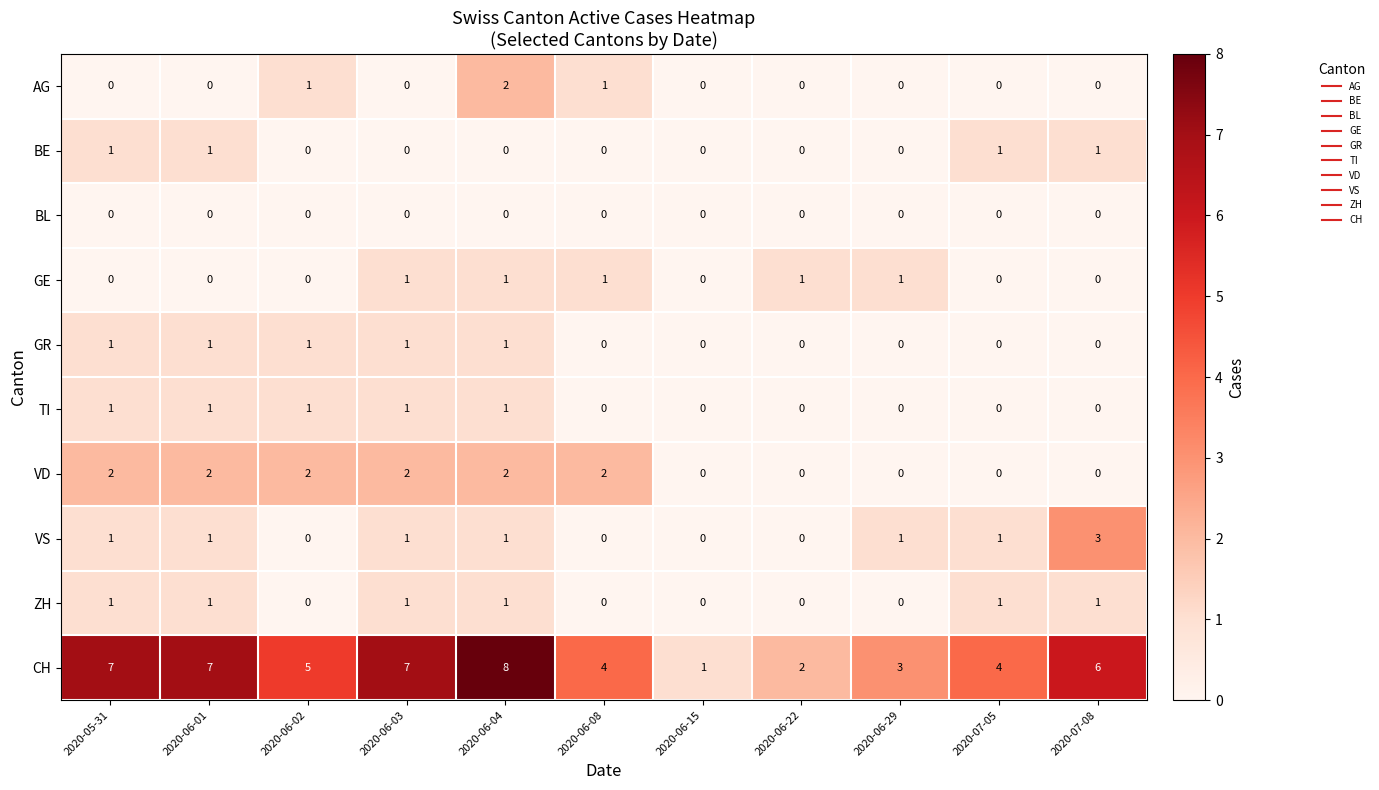

What is the spread (max minus min) of values at 2020-06-15?

1